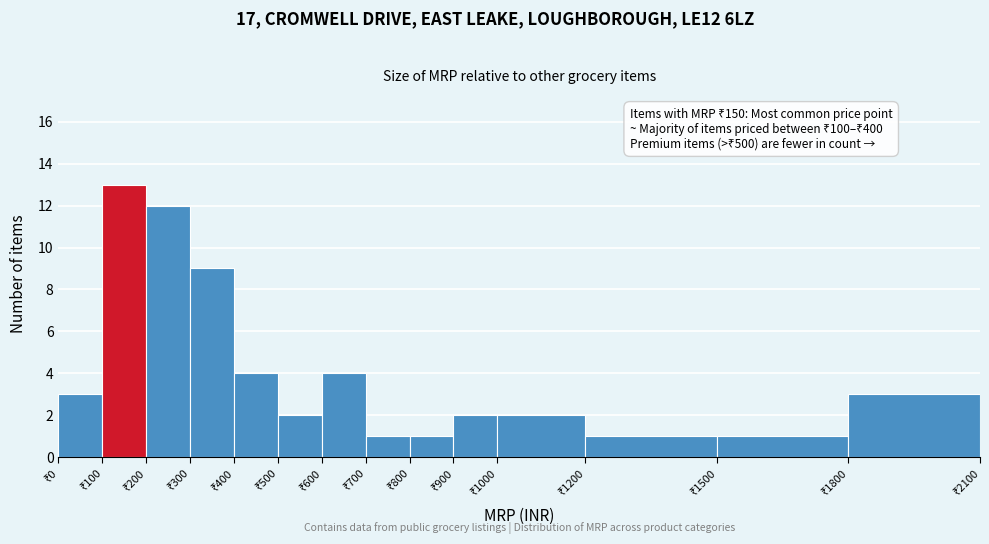

Which range on the x-axis has the tallest bar?

100 to 200